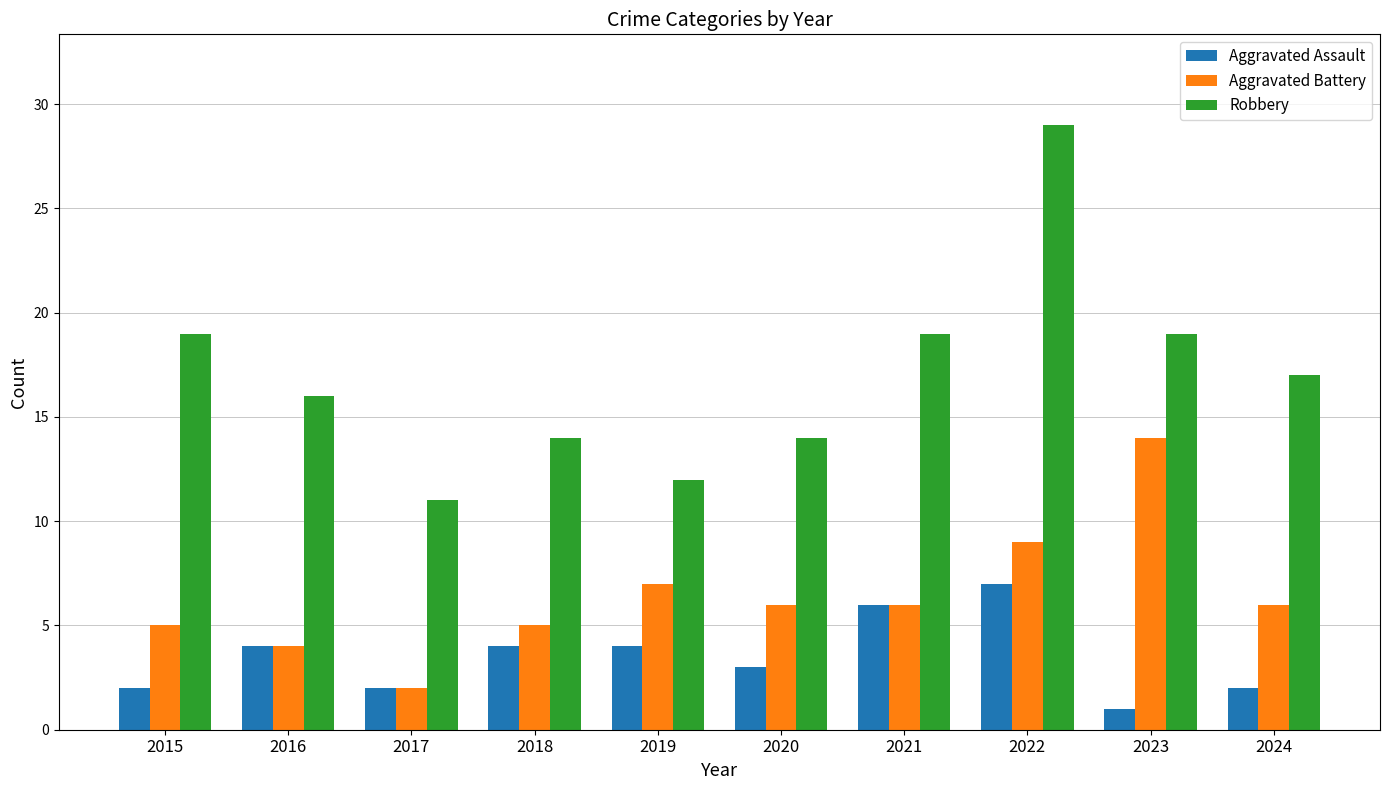

What are all the series names shown in the legend?

Aggravated Assault, Aggravated Battery, Robbery